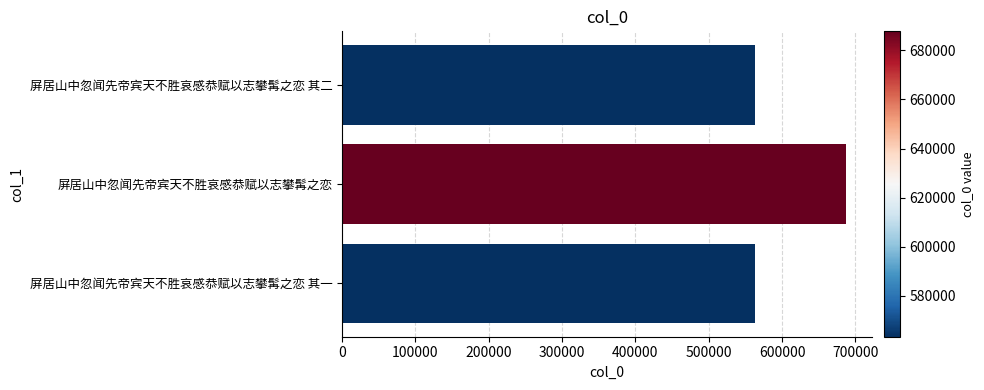

Read the value at 屏居山中忽闻先帝宾天不胜哀感恭赋以志攀髯之恋 其二.

563370